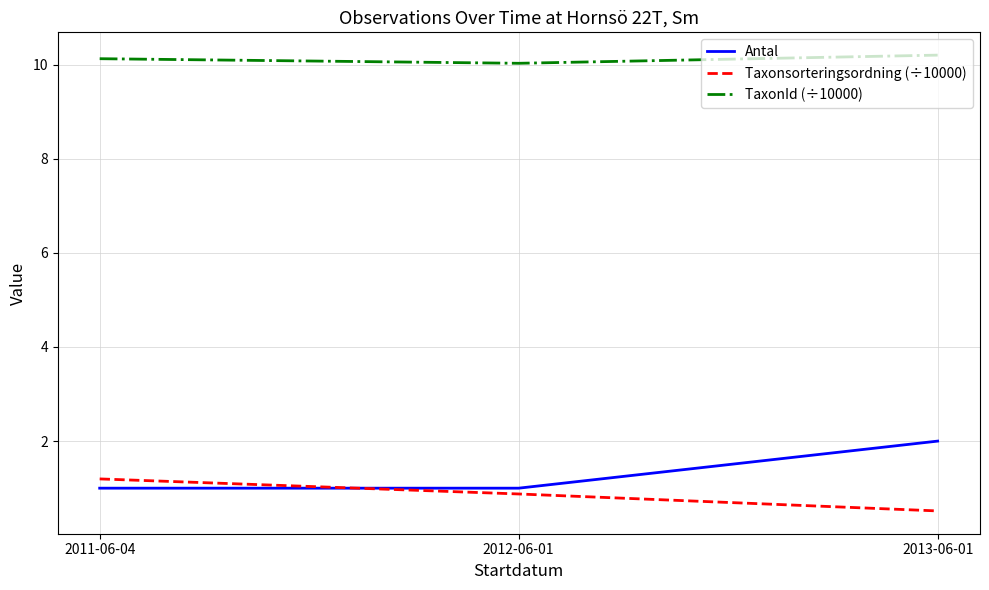

What is the difference between the maximum and minimum values in the TaxonId (÷10000) series?

0.2